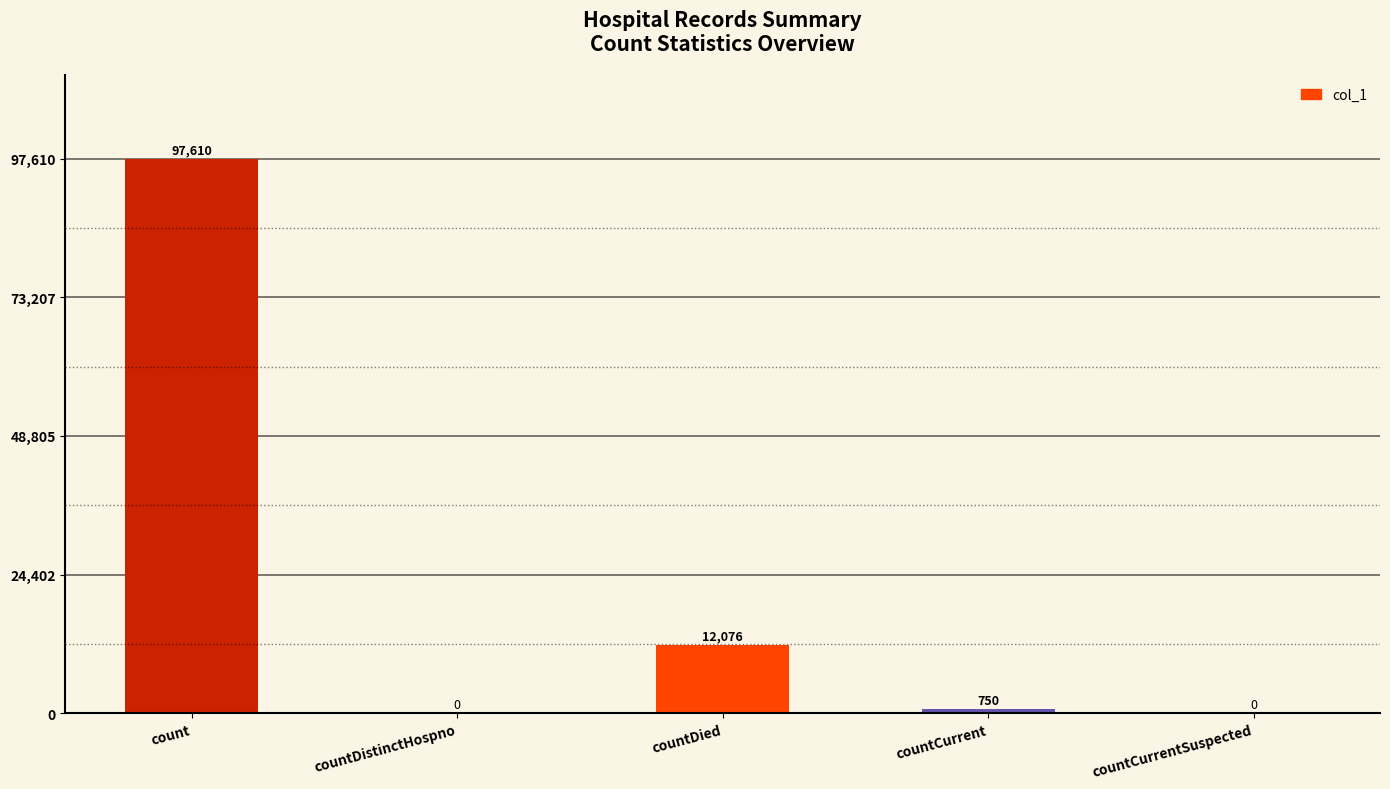

Which category has the highest value across all series?

count